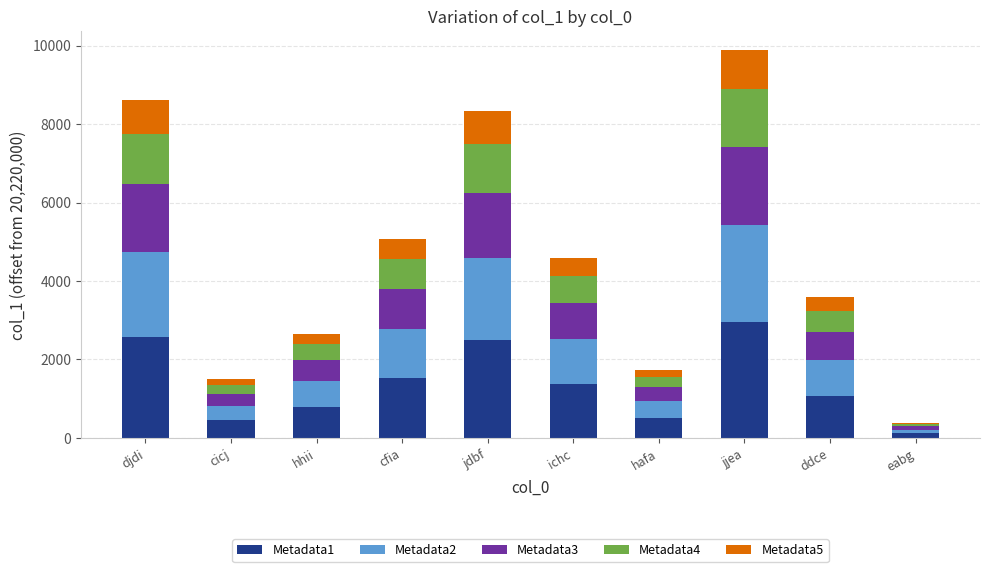

Is it true that Metadata1 equals 3532.7 at djdi?

False